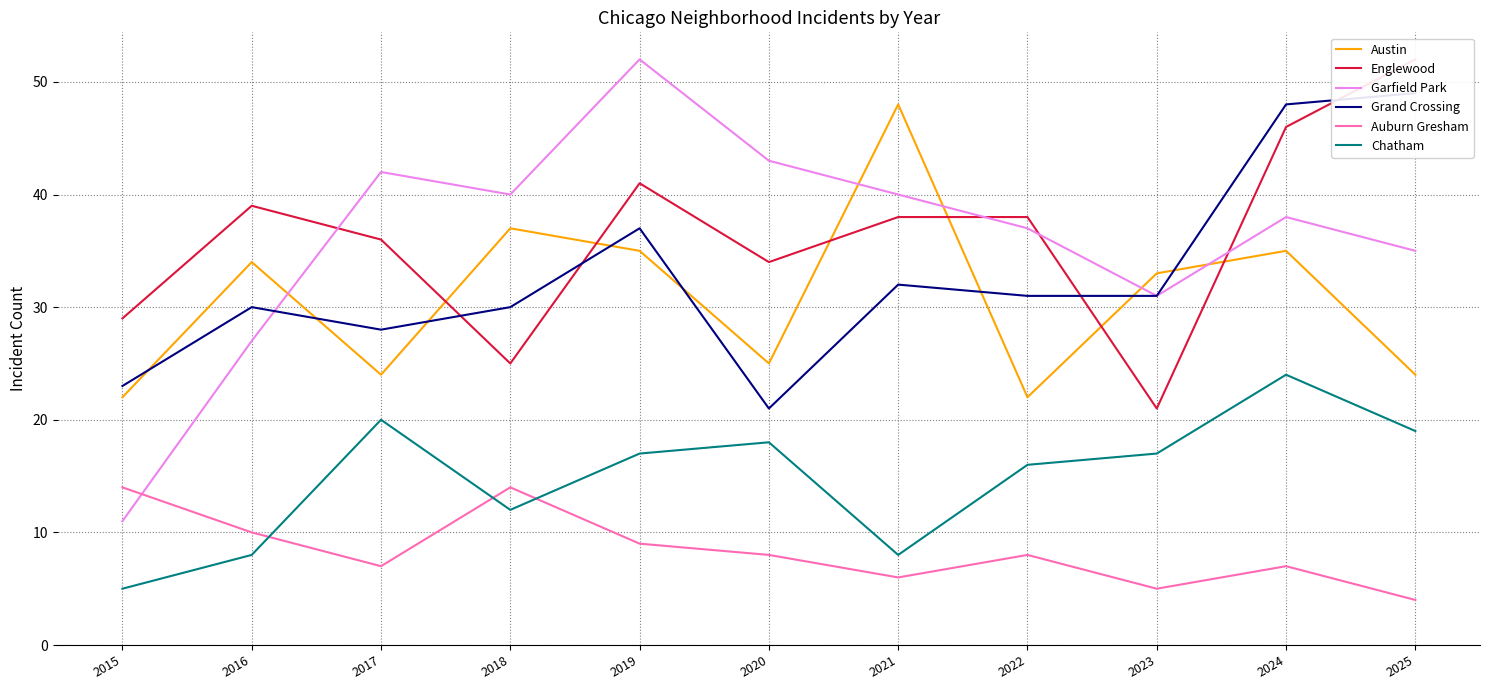

At which label is Garfield Park closest to 31?

2023